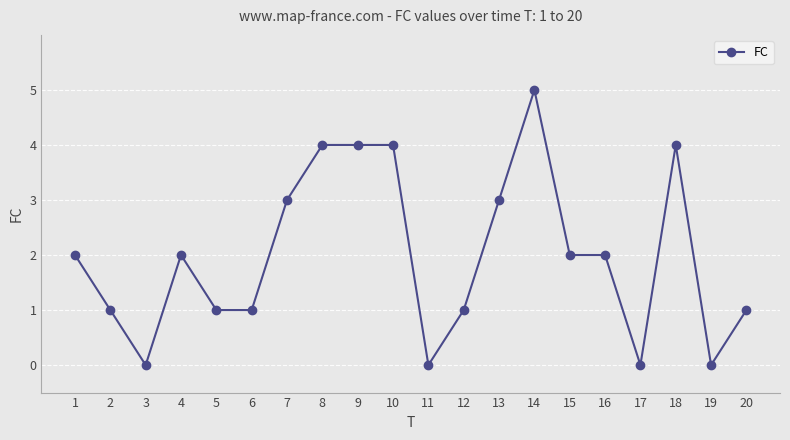

What is the value of the 13th point from the left?

3